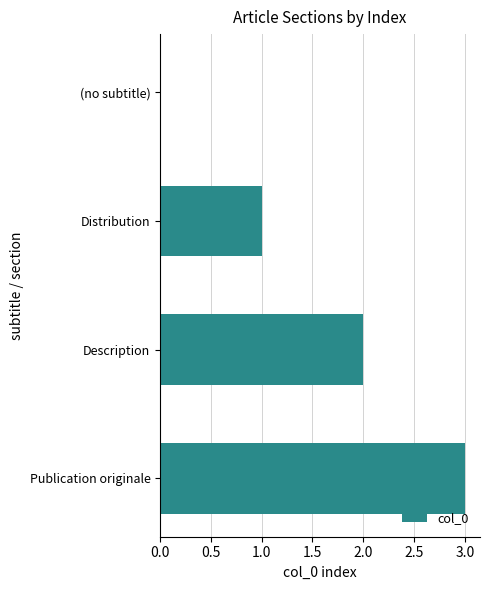

The value at Distribution is 2. True or false?

False